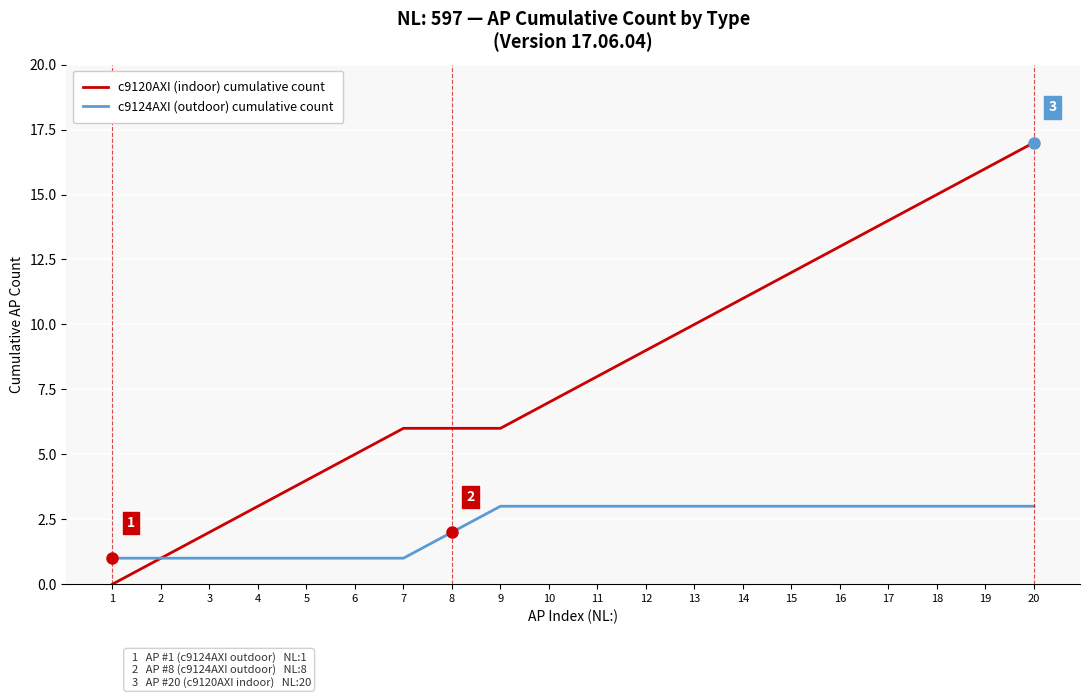

What is the maximum value shown in the chart?

17